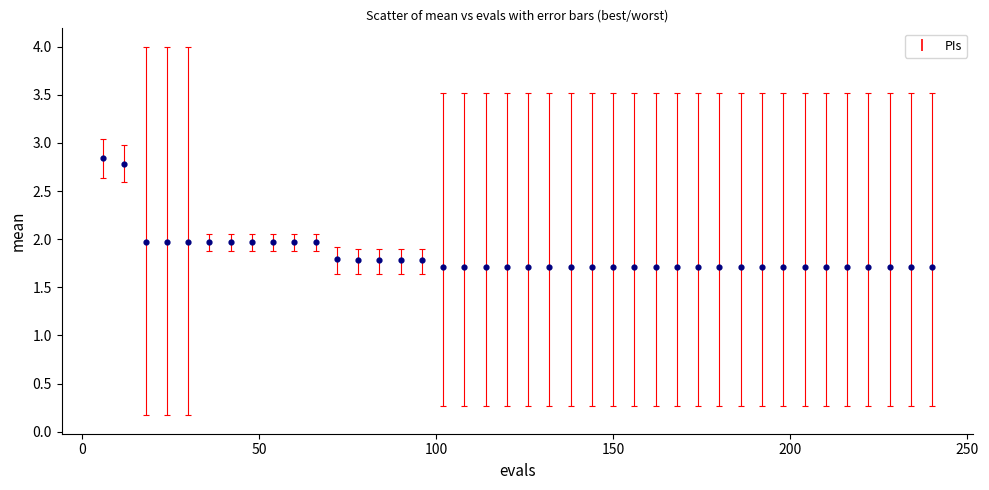

What is the range of Y values (max minus min)?

1.1